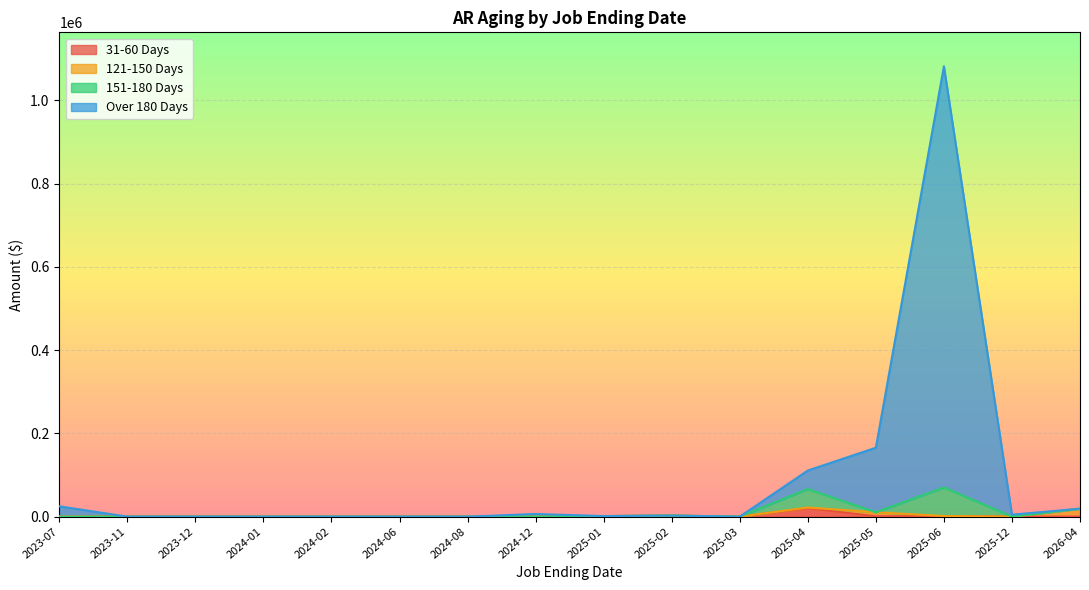

At which category is the sum across all series the highest?

2025-06